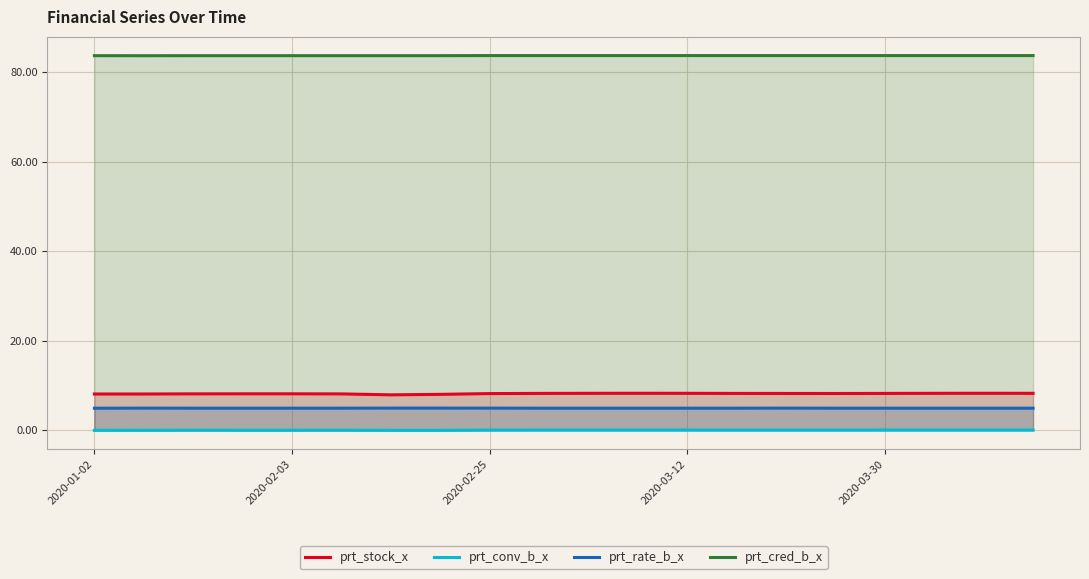

Reading right to left, what are all the values shown in this chart?

prt_stock_x: 8.3	8.3	8.3	8.2	8.2	8.2	8.2	8.3	8.3	8.3	8.2	8.2	8.0	7.9	8.1	8.2	8.2	8.2	8.1	8.1
prt_conv_b_x: 0.1	0.1	0.1	0.1	0.1	0.1	0.1	0.1	0.1	0.1	0.1	0.1	0.0	0.0	0.0	0.0	0.0	0.0	0.0	0.0
prt_rate_b_x: 5.0	5.0	5.0	5.0	5.0	5.0	5.0	5.0	5.0	5.0	5.0	5.0	5.0	5.0	5.0	5.0	5.0	5.0	5.0	4.9
prt_cred_b_x: 83.8	83.8	83.8	83.8	83.8	83.8	83.8	83.8	83.8	83.8	83.8	83.8	83.7	83.7	83.7	83.7	83.7	83.7	83.7	83.7